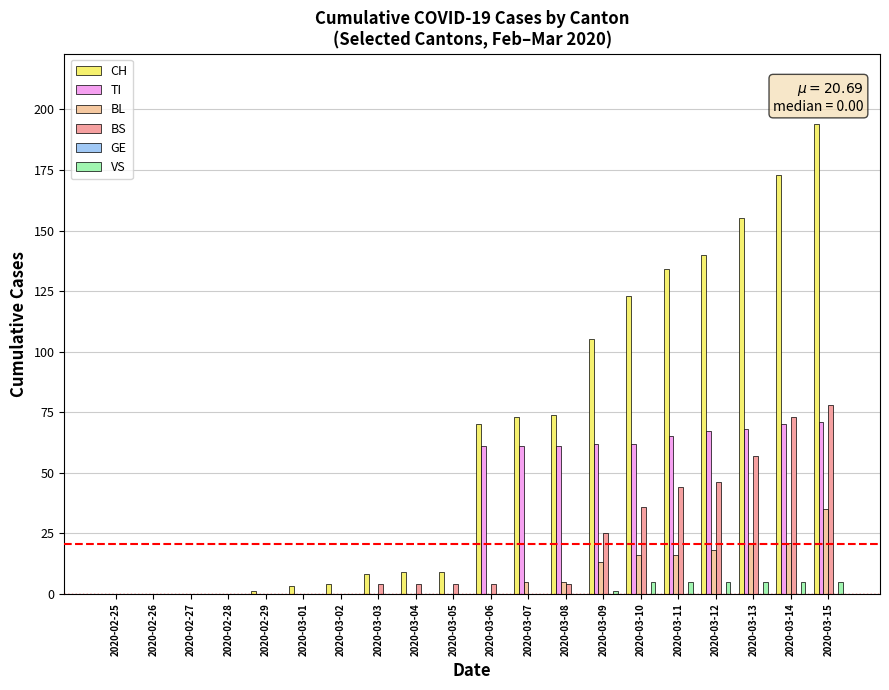

Is it true that TI equals 19 at 2020-03-06?

False